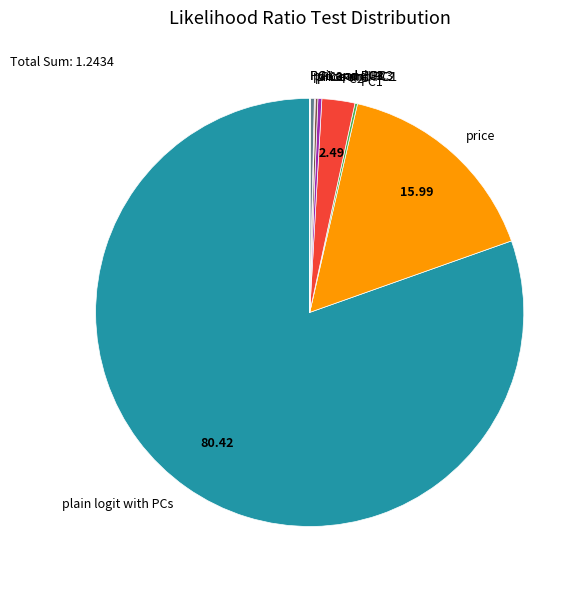

What is the largest slice in the pie chart?

plain logit with PCs